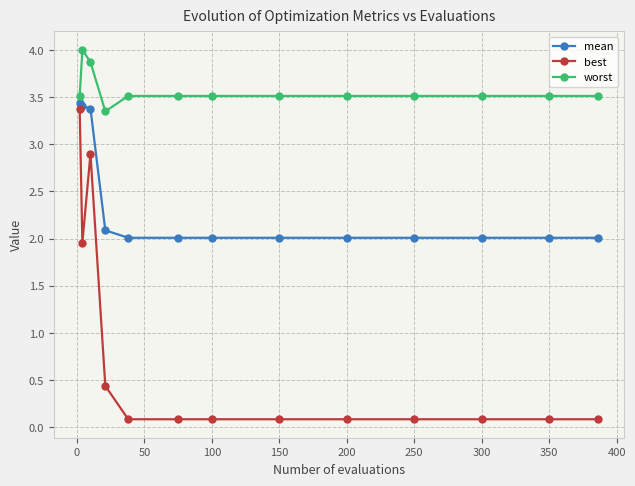

What is the value of the mean point at the 7th from the left?

2.0